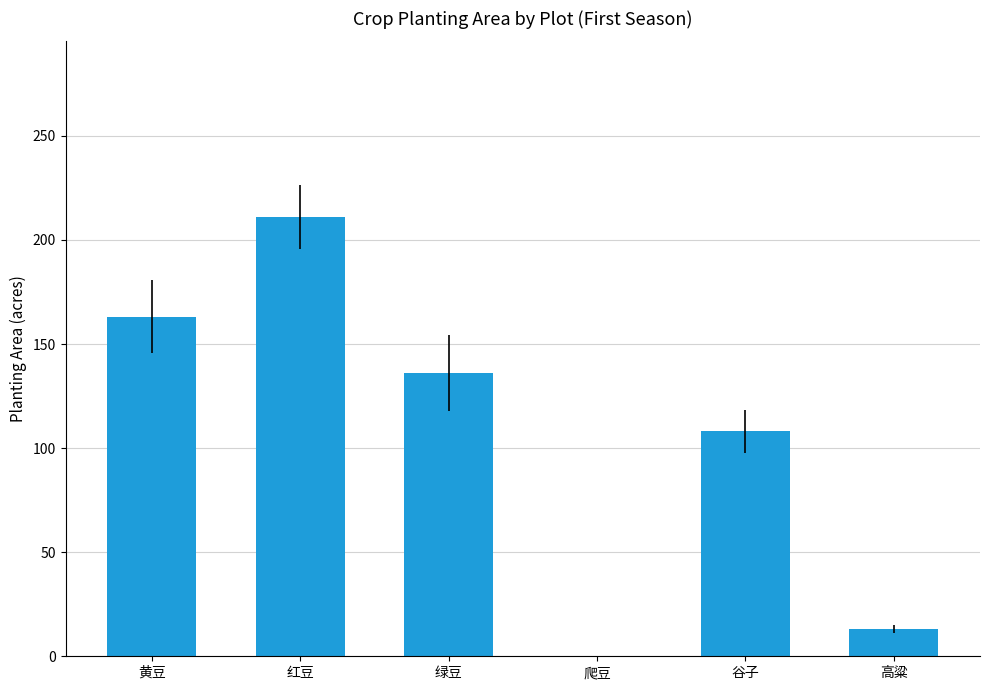

At which label does the data first exceed 136?

黄豆